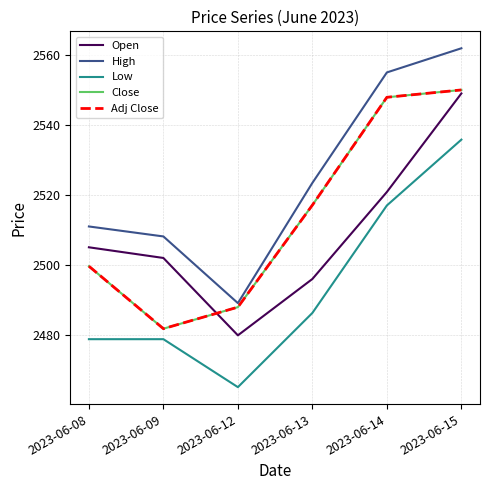

Is this an area chart (filled region under the line)?

No